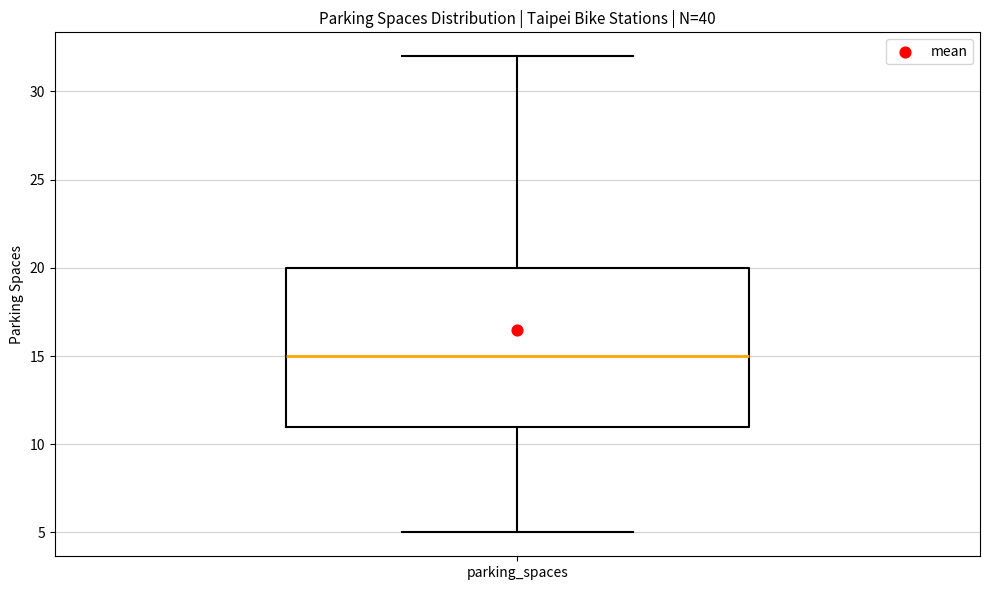

Read this box plot against the y-axis: the position of the median line, the range covered by the box, and the ends of both whiskers. The values are not printed on the chart, so give them approximately, as read against the axis.

median 15, box 11 to 20, whiskers 5 to 32